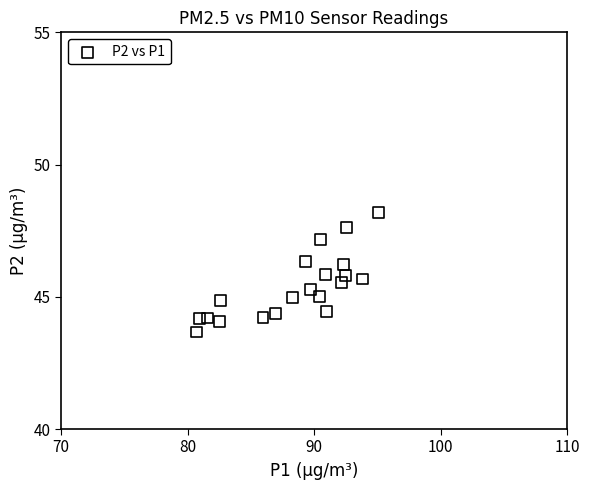

What is the range of X values (max minus min)?

14.4